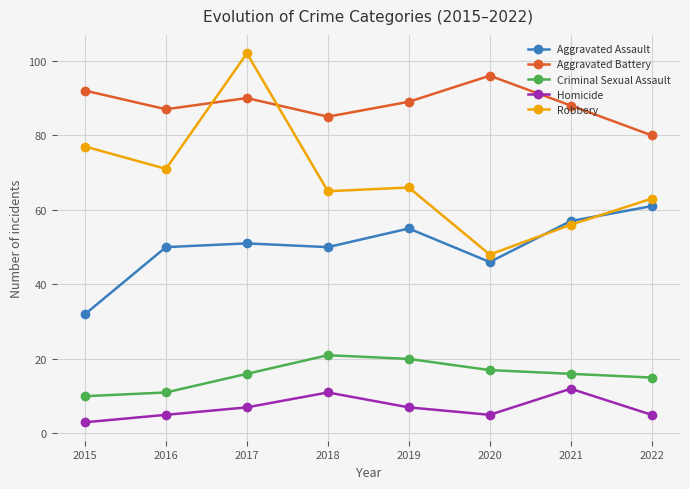

Reading left to right, list all the values displayed in this chart.

Aggravated Assault: 2015=32	2016=50	2017=51	2018=50	2019=55	2020=46	2021=57	2022=61
Aggravated Battery: 2015=92	2016=87	2017=90	2018=85	2019=89	2020=96	2021=88	2022=80
Criminal Sexual Assault: 2015=10	2016=11	2017=16	2018=21	2019=20	2020=17	2021=16	2022=15
Homicide: 2015=3	2016=5	2017=7	2018=11	2019=7	2020=5	2021=12	2022=5
Robbery: 2015=77	2016=71	2017=102	2018=65	2019=66	2020=48	2021=56	2022=63